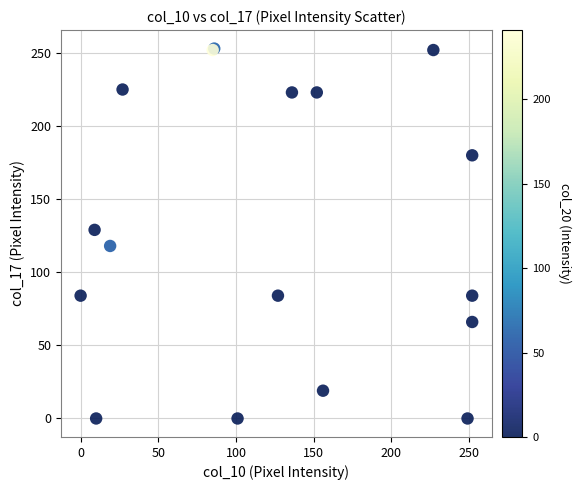

What Y value in the scatter plot is closest to 126?

129